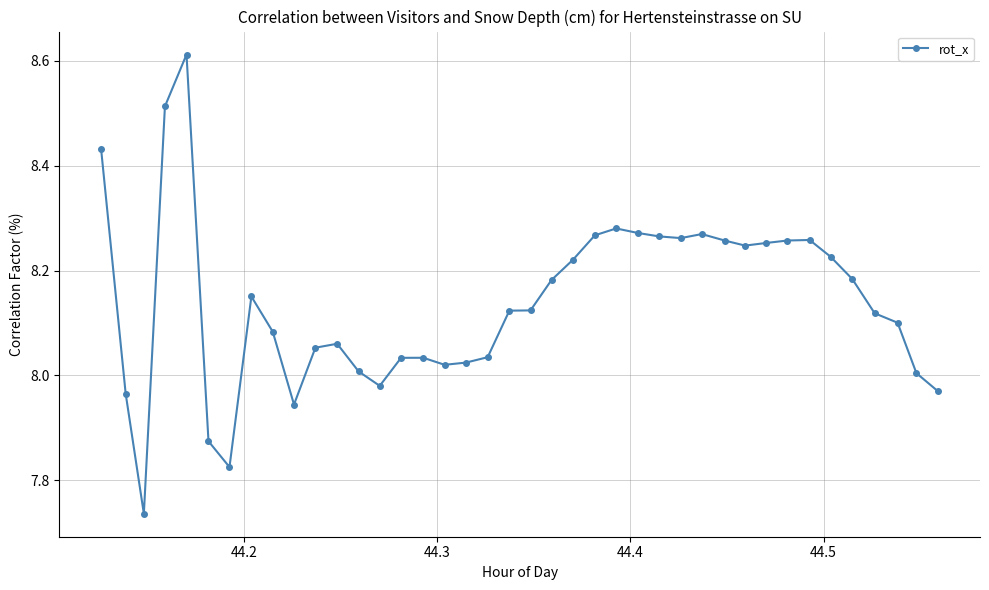

True or false: the data has more than 0 interior local peaks.

True